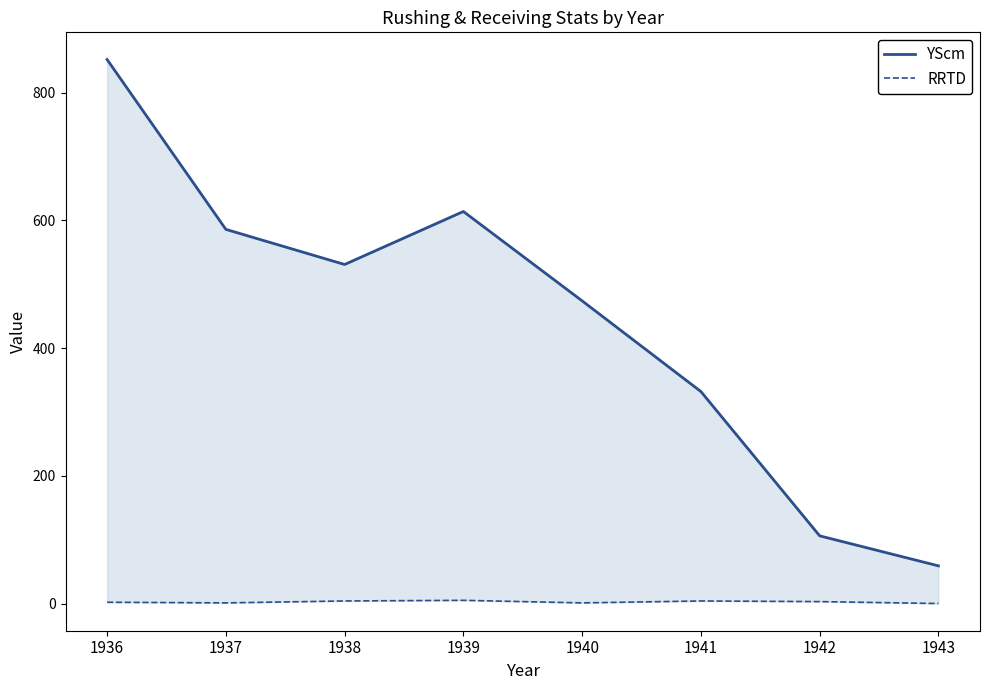

The YScm series shows 852 at 1936. True or false?

True